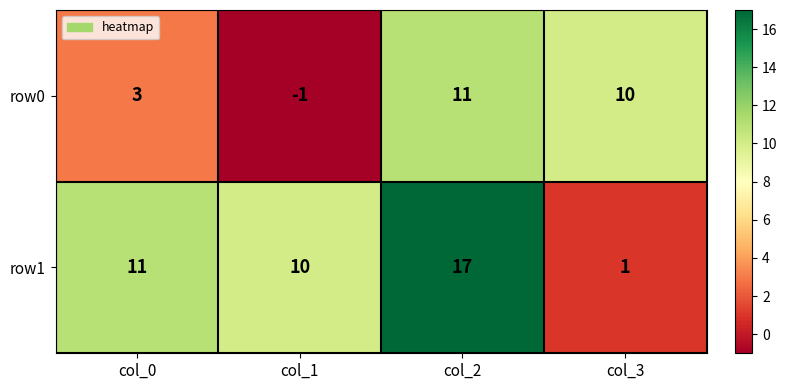

What is the difference between the maximum and minimum values in the row1 series?

16